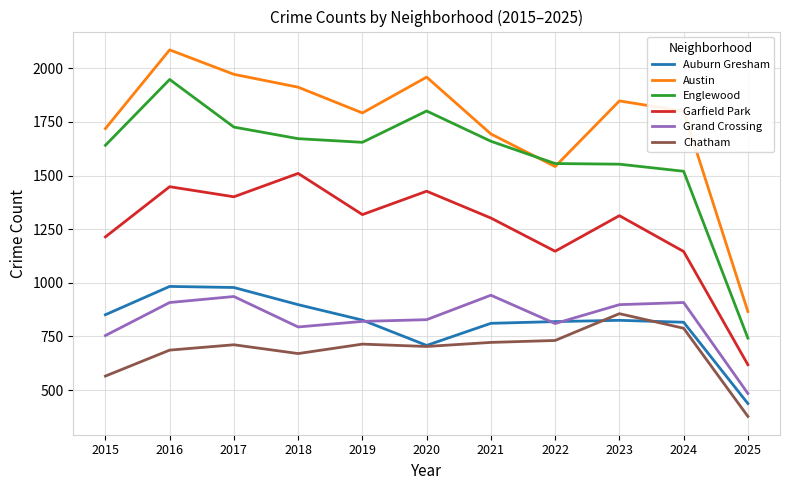

What is the sum of the Garfield Park values at 2018 and 2022?

2657